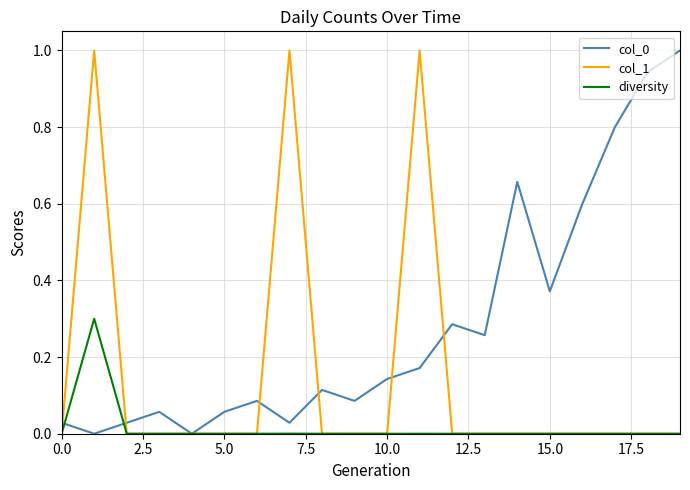

What is the greatest value displayed?

1.0